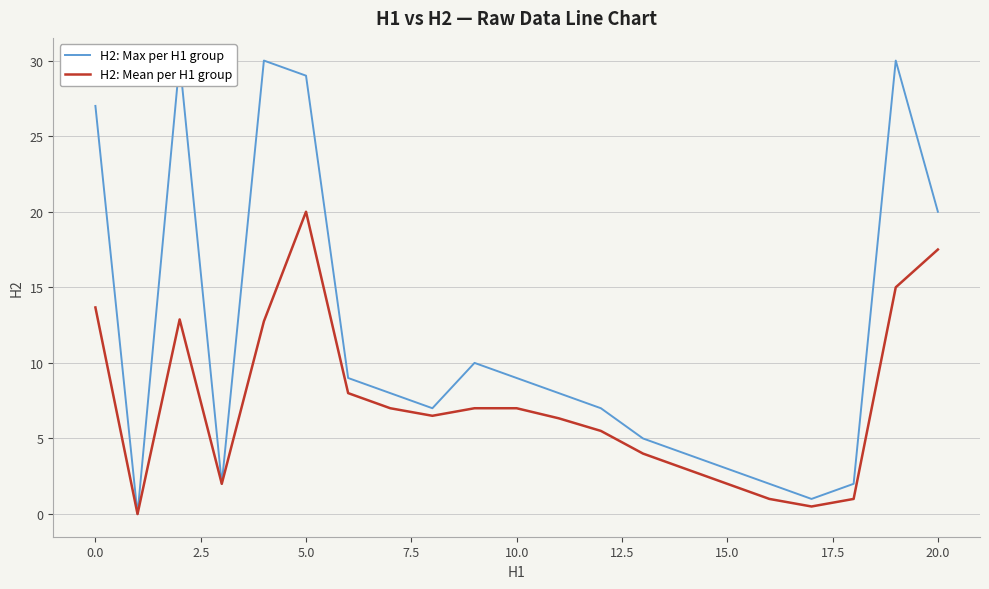

Which category has the highest value in the H2: Mean per H1 group series?

5.0